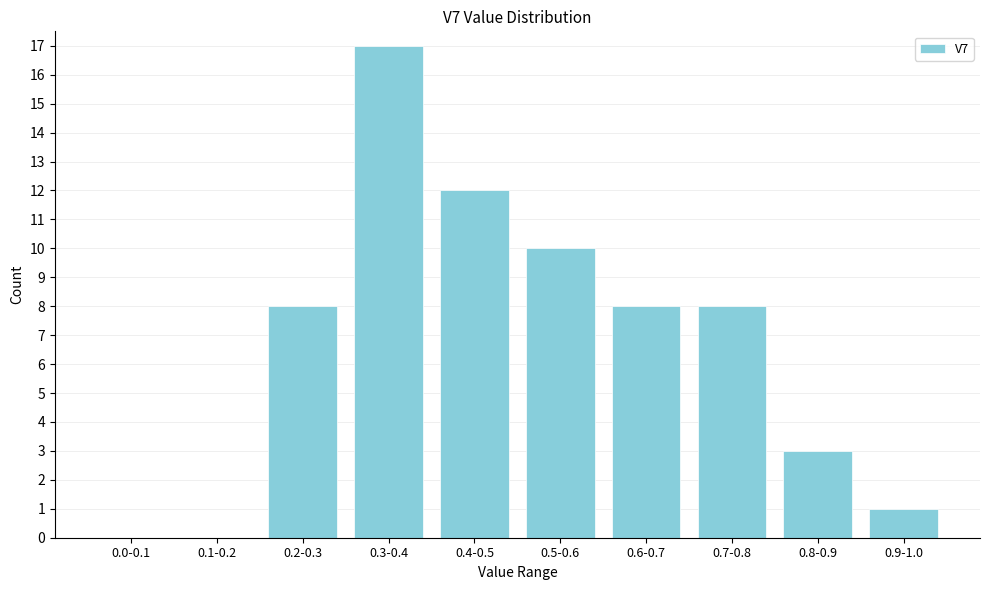

Reading right to left, what are all the values shown in this chart?

0.9-1.0=1	0.8-0.9=3	0.7-0.8=8	0.6-0.7=8	0.5-0.6=10	0.4-0.5=12	0.3-0.4=17	0.2-0.3=8	0.1-0.2=0	0.0-0.1=0